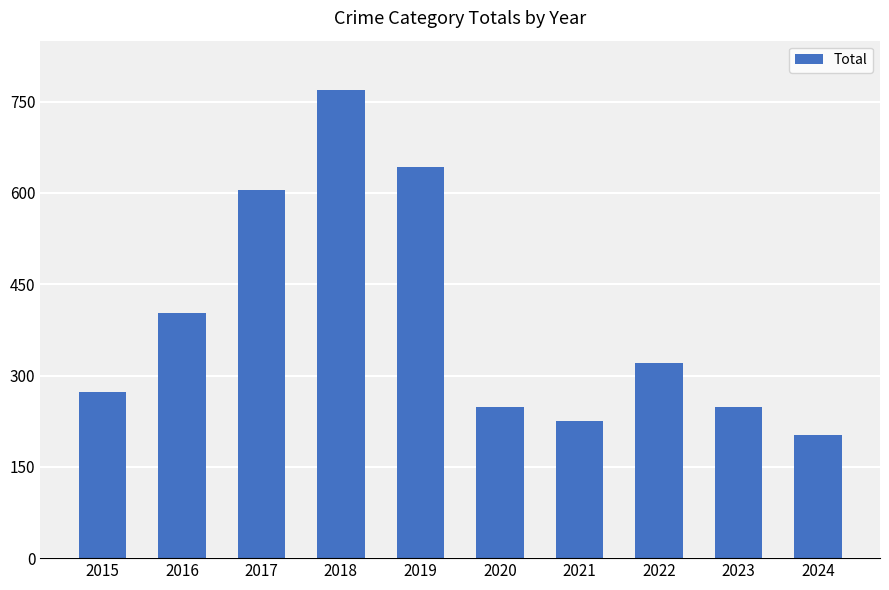

What is the change in value from 2018 to 2019?

-127